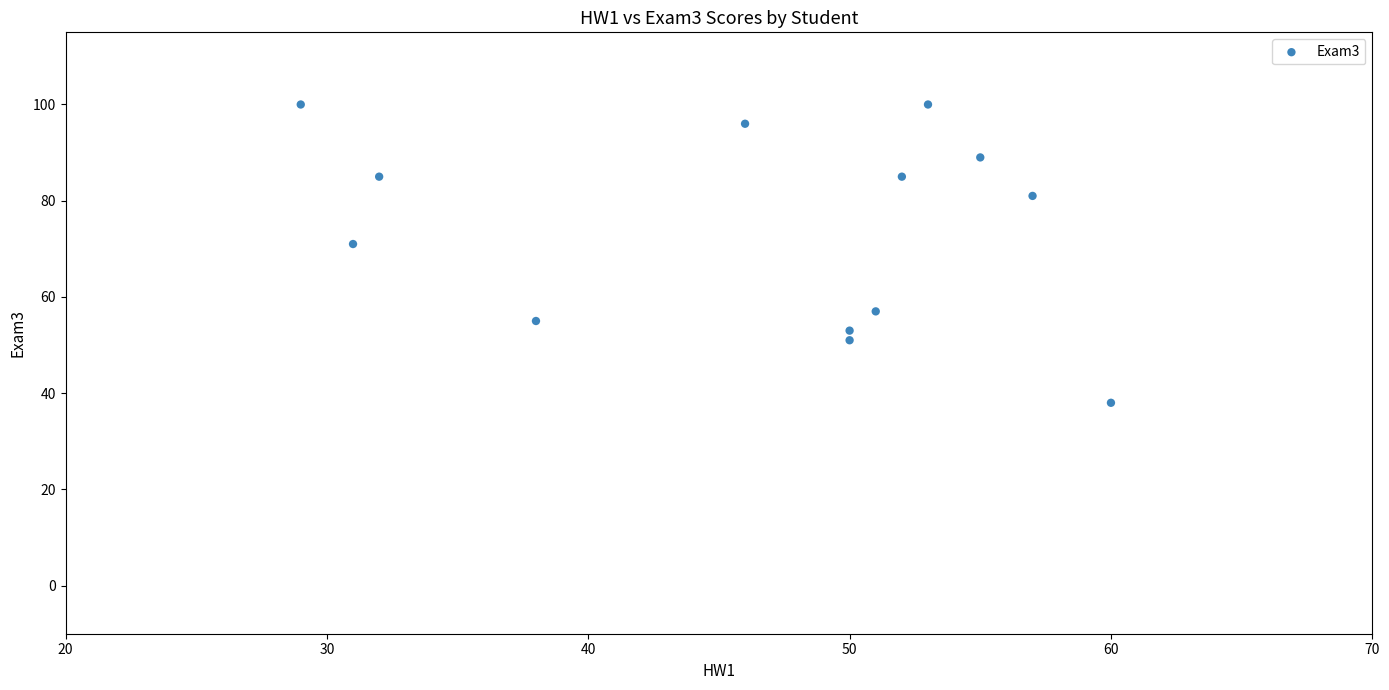

What is the range of X values (max minus min)?

31